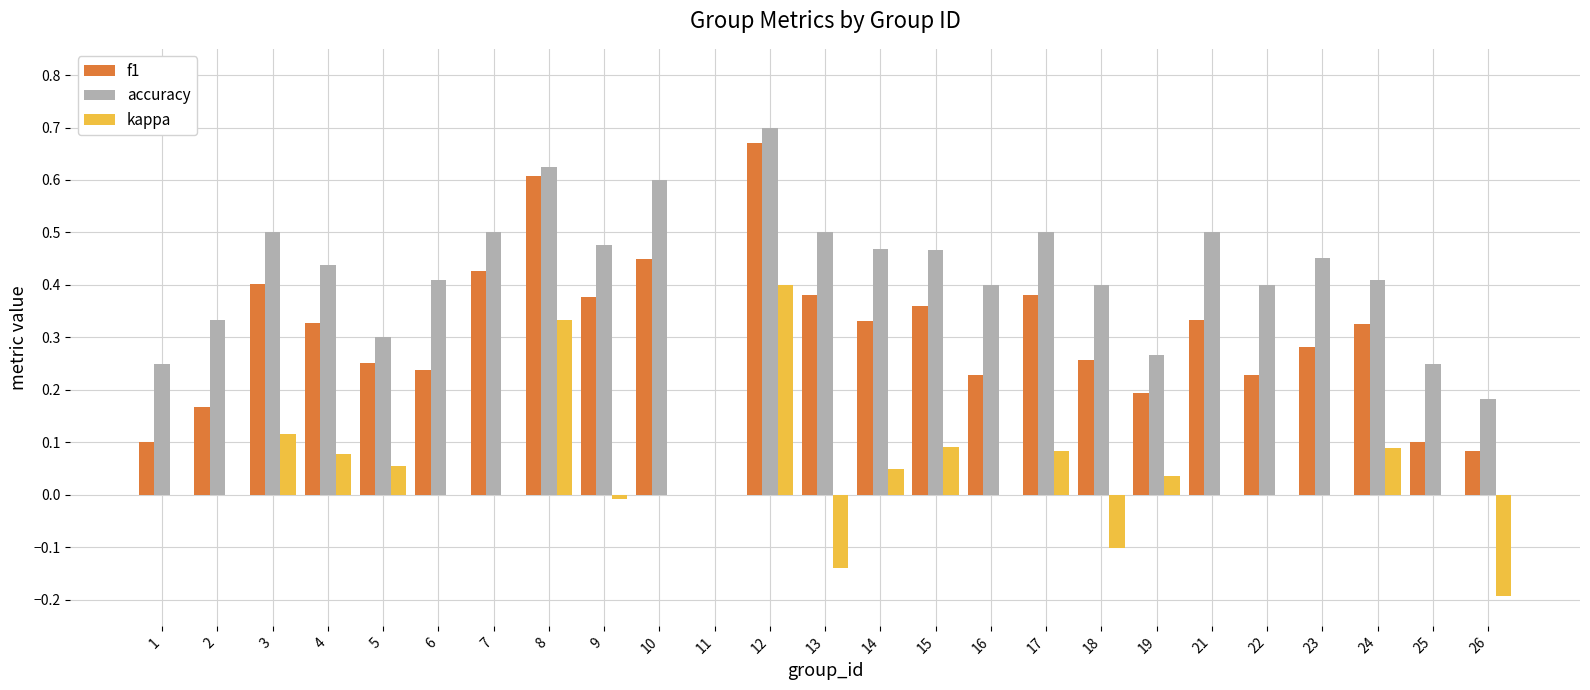

Which series changed the most between 4 and 16?

f1